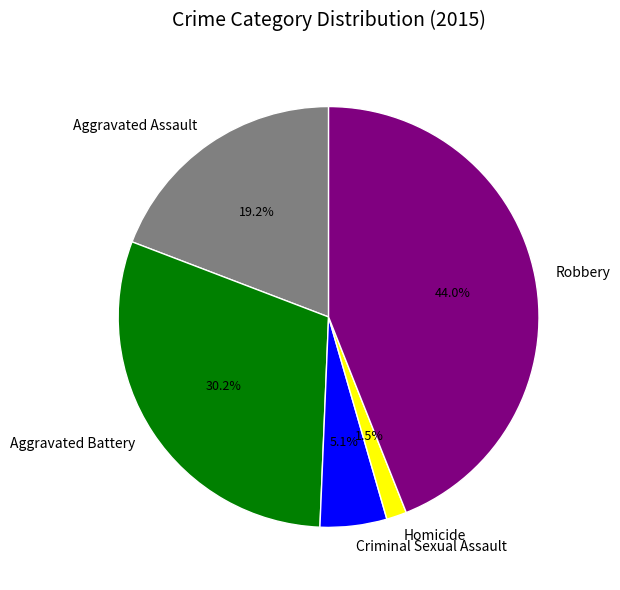

What percentage is the Criminal Sexual Assault slice, to the nearest percent?

5%